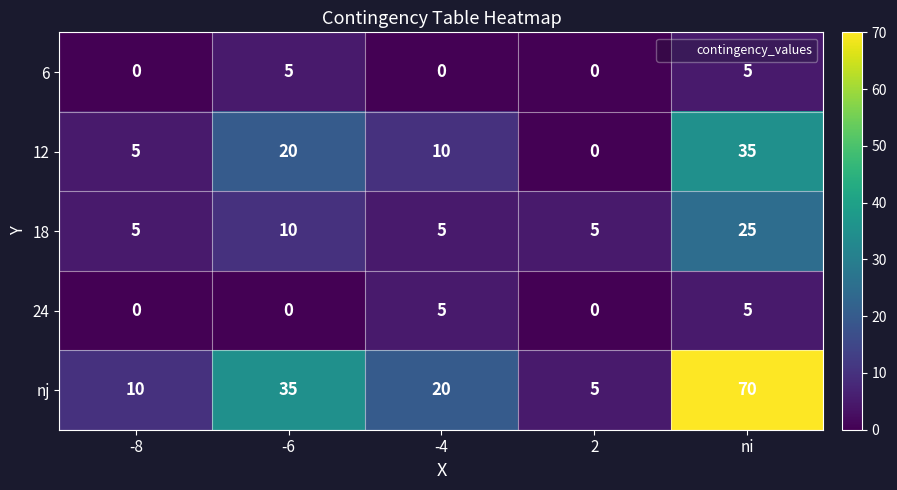

Which series has the largest total across all categories?

nj